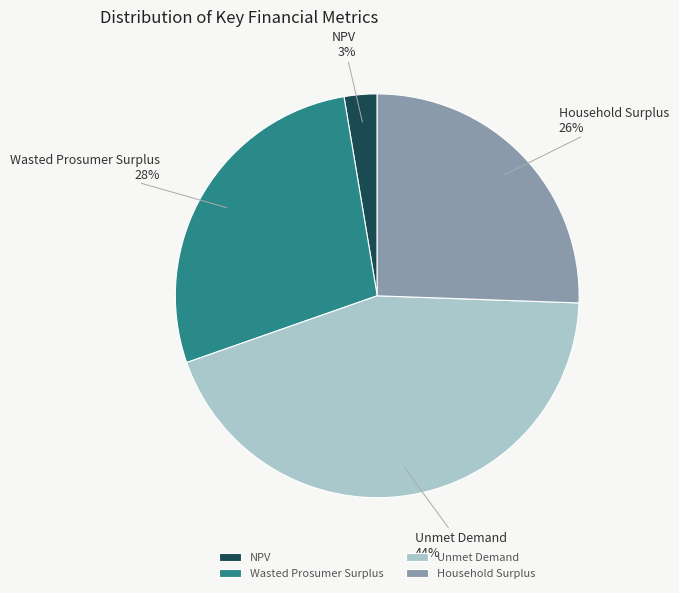

True or false: Wasted Prosumer Surplus accounts for 28% of the total.

True